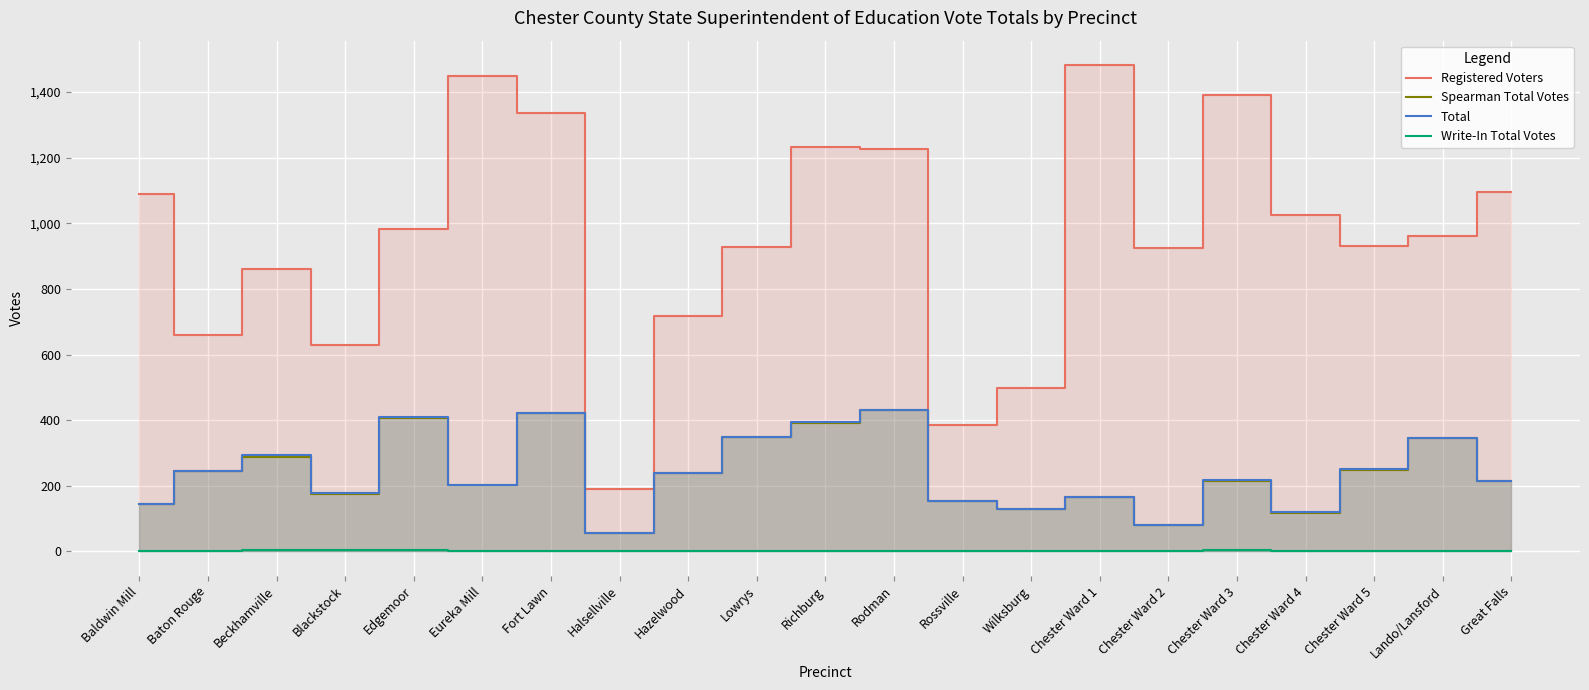

Which has a higher value, Richburg or Fort Lawn?

Fort Lawn